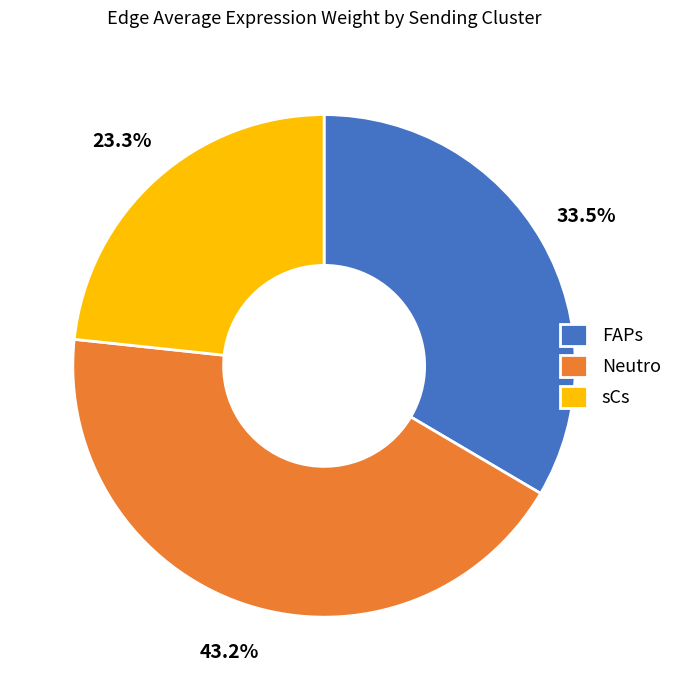

How many slices are in this pie chart?

3